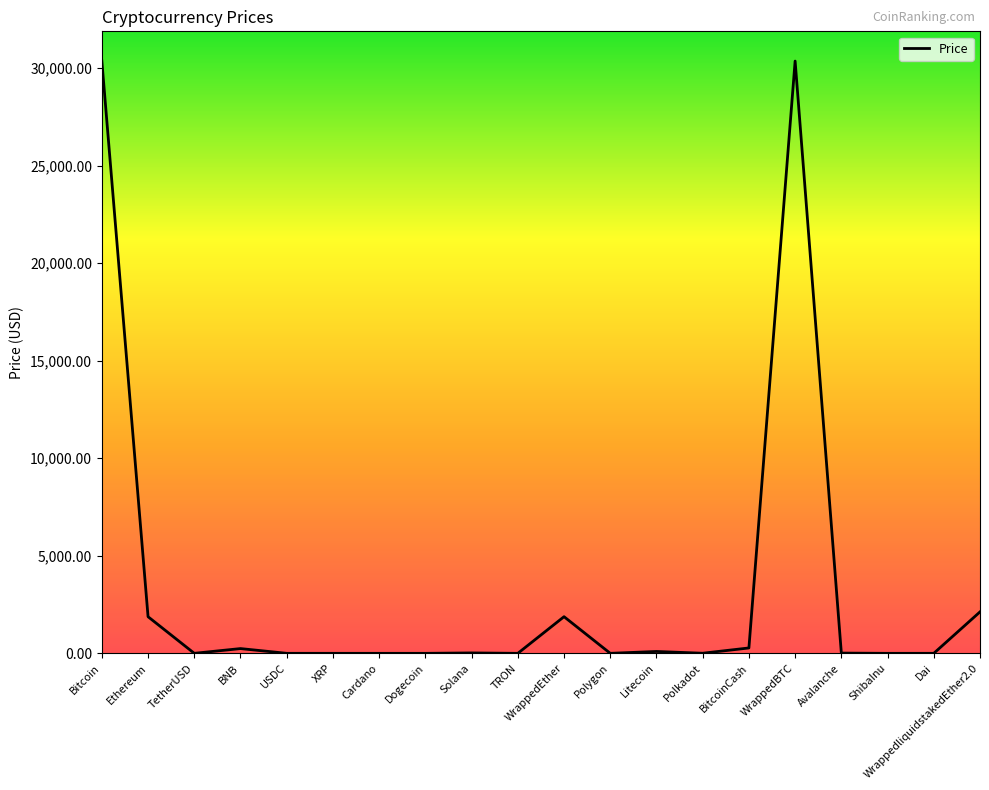

What is the maximum value shown in the chart?

30369.9